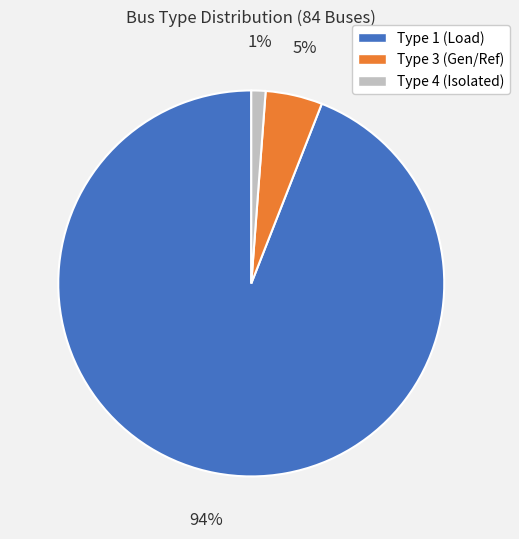

To the nearest percent, what is the average slice percentage?

33%